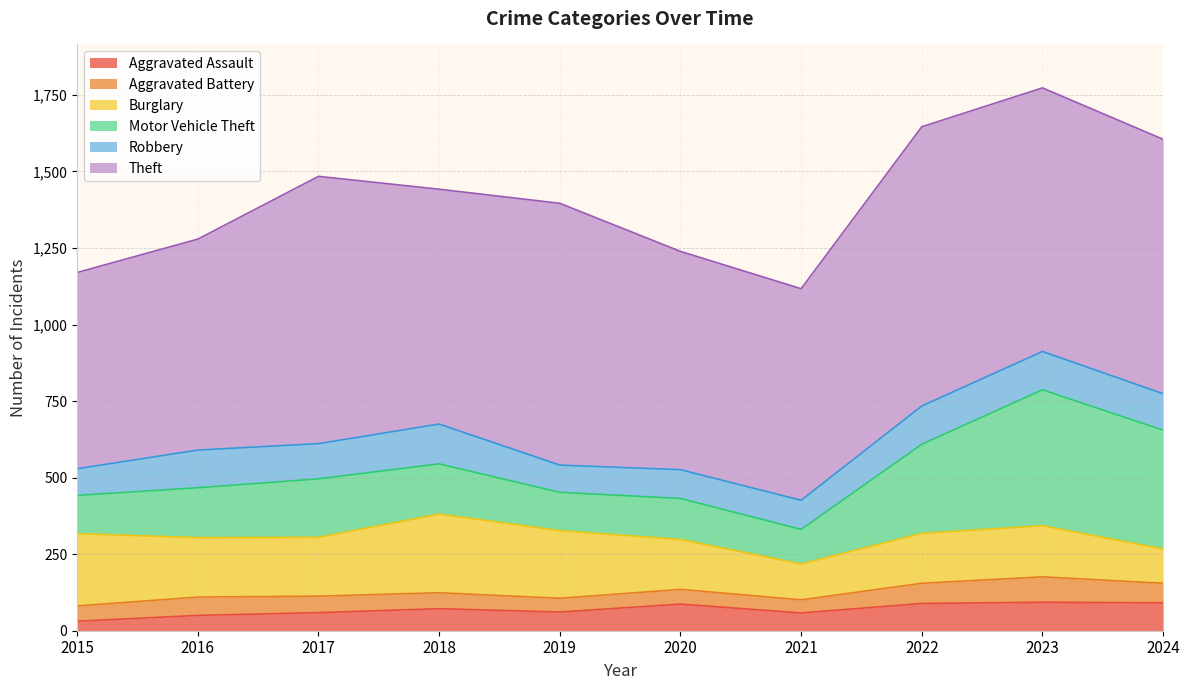

Reading left to right, list all the values displayed in this chart.

Aggravated Assault: 2015=31	2016=50	2017=59	2018=72	2019=61	2020=87	2021=58	2022=89	2023=93	2024=91
Aggravated Battery: 2015=50	2016=60	2017=54	2018=52	2019=45	2020=48	2021=43	2022=66	2023=83	2024=64
Burglary: 2015=236	2016=194	2017=192	2018=257	2019=221	2020=163	2021=117	2022=163	2023=167	2024=112
Motor Vehicle Theft: 2015=125	2016=163	2017=191	2018=164	2019=125	2020=134	2021=113	2022=291	2023=444	2024=388
Robbery: 2015=87	2016=123	2017=115	2018=130	2019=89	2020=94	2021=95	2022=125	2023=125	2024=119
Theft: 2015=641	2016=689	2017=873	2018=767	2019=855	2020=713	2021=691	2022=912	2023=861	2024=831